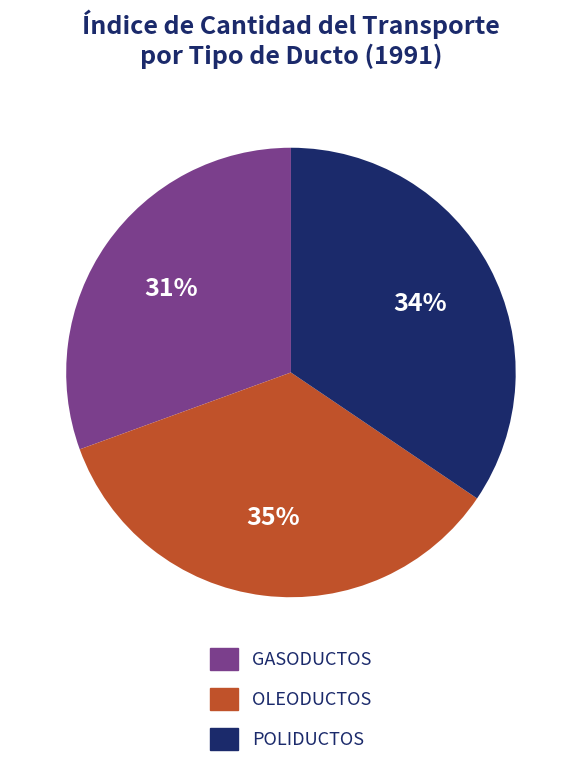

What is the ratio of the value at POLIDUCTOS to the value at GASODUCTOS?

1.1